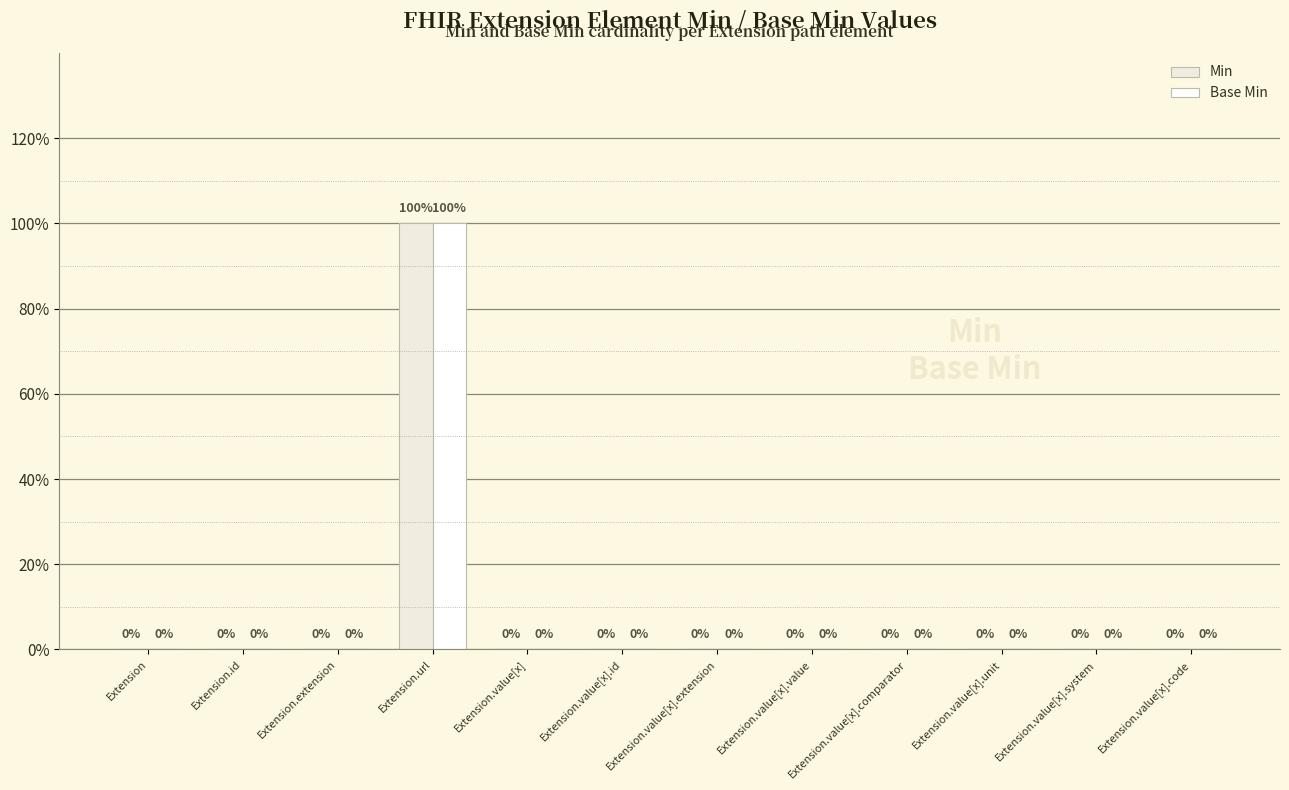

Rank the series at Extension.value[x] from lowest to highest value.

Min, Base Min